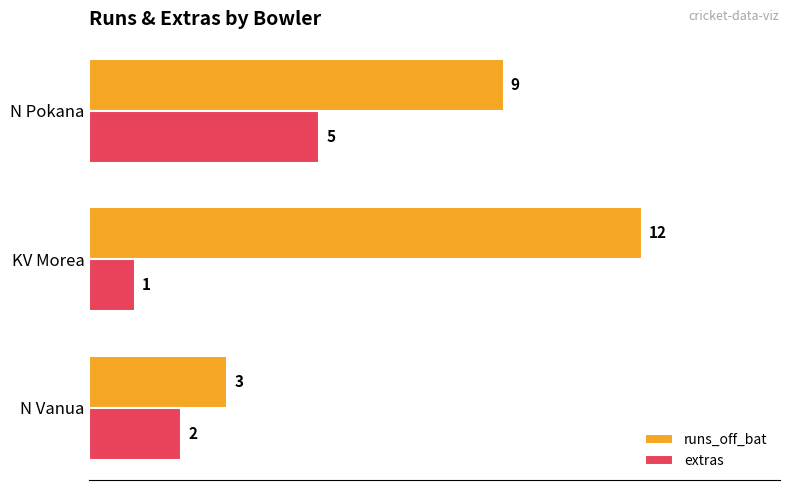

Between KV Morea and N Pokana, which series saw the biggest shift?

extras